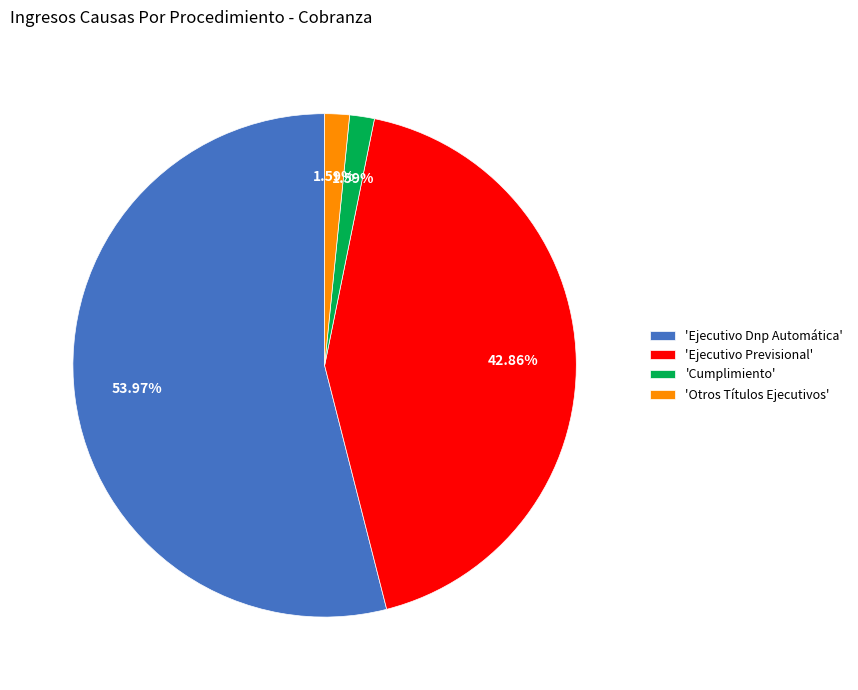

Is the sum of 'Ejecutivo Dnp Automática' and 'Cumplimiento' greater than half?

Yes